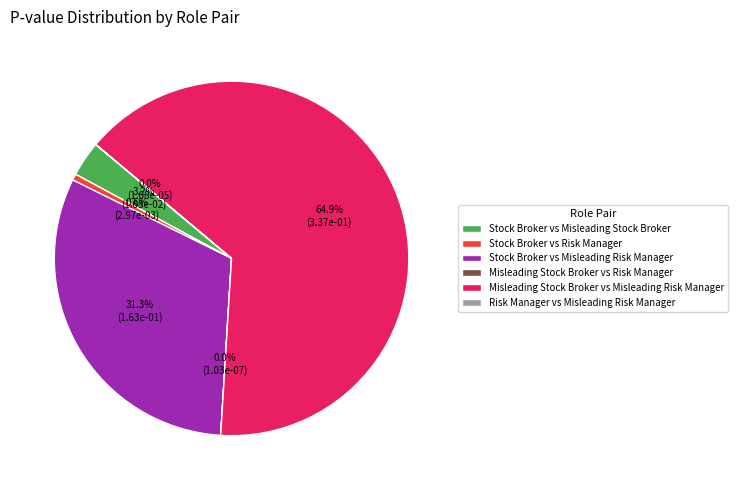

To the nearest percent, what is the average slice percentage?

17%